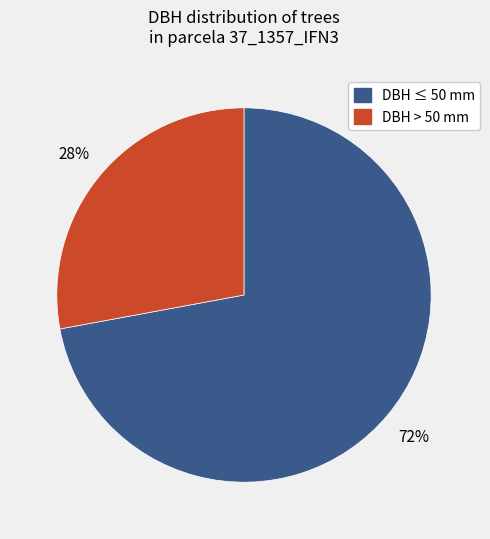

To the nearest percent, what is the difference between the largest and smallest slice percentages?

44%